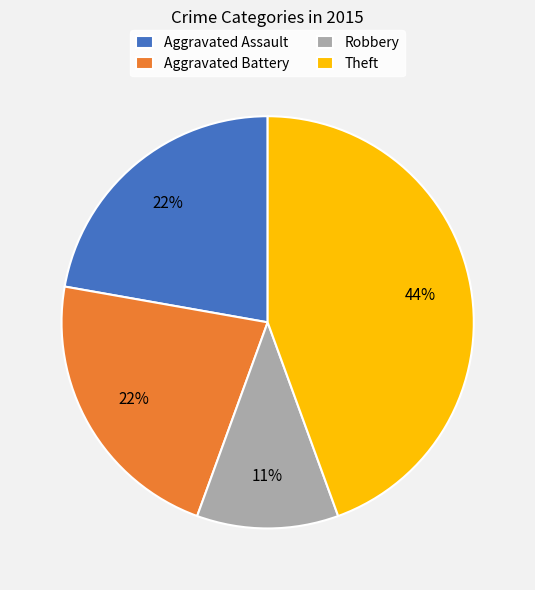

Which slice is the smallest?

Robbery